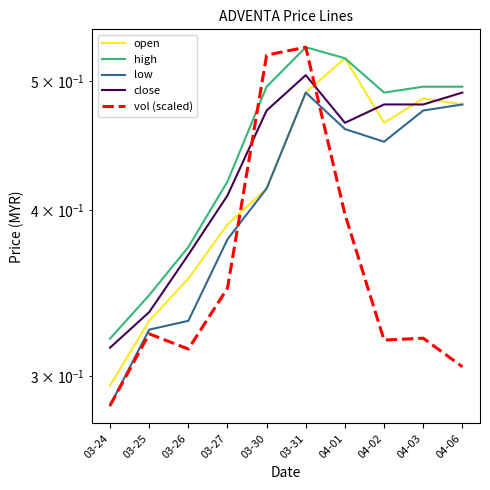

The high series shows 0.5 at 04-06. True or false?

True